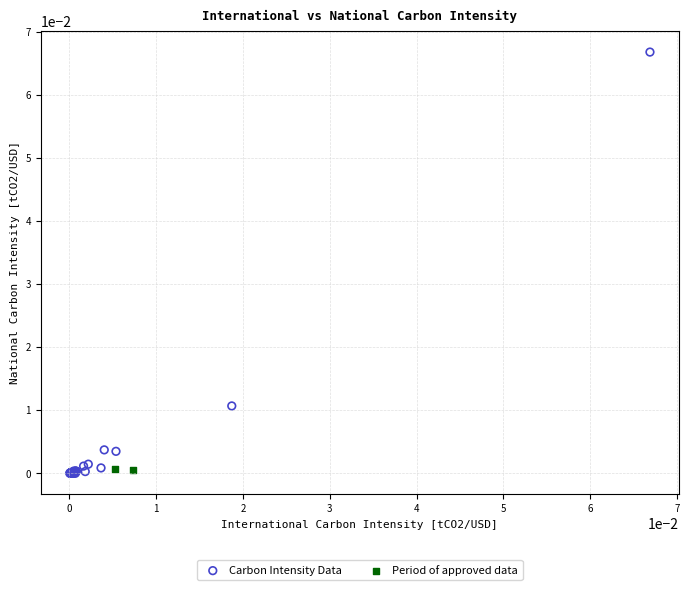

Which series reaches the maximum Y coordinate?

Carbon Intensity Data